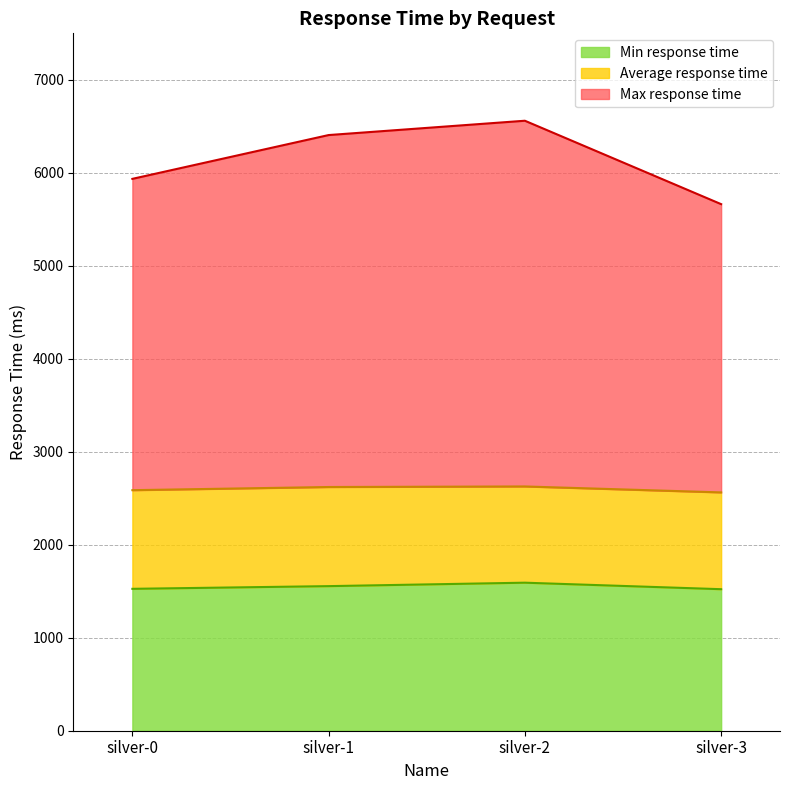

The Min response time series shows 2535 at silver-3. True or false?

False